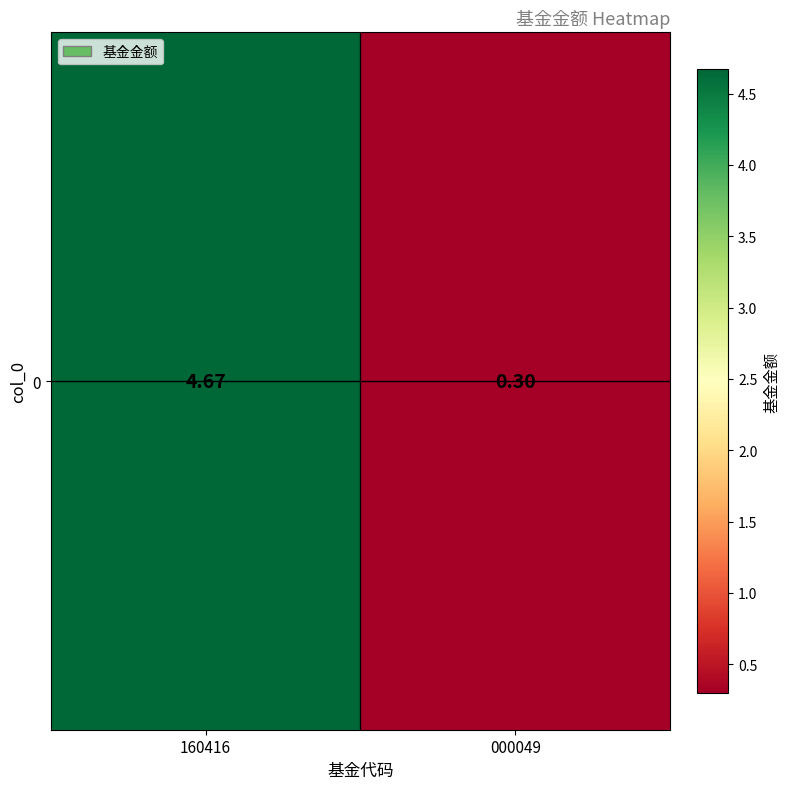

What is the sum of the values at 000049 and 160416?

5.0